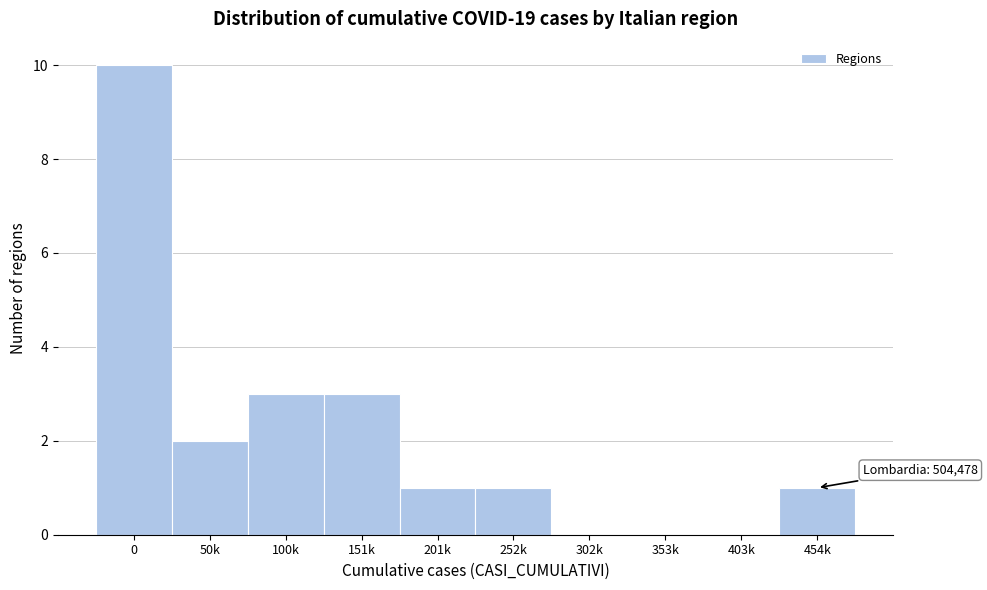

Reading right to left, list all the values displayed in this chart.

454k=1	403k=0	353k=0	302k=0	252k=1	201k=1	151k=3	100k=3	50k=2	0=10